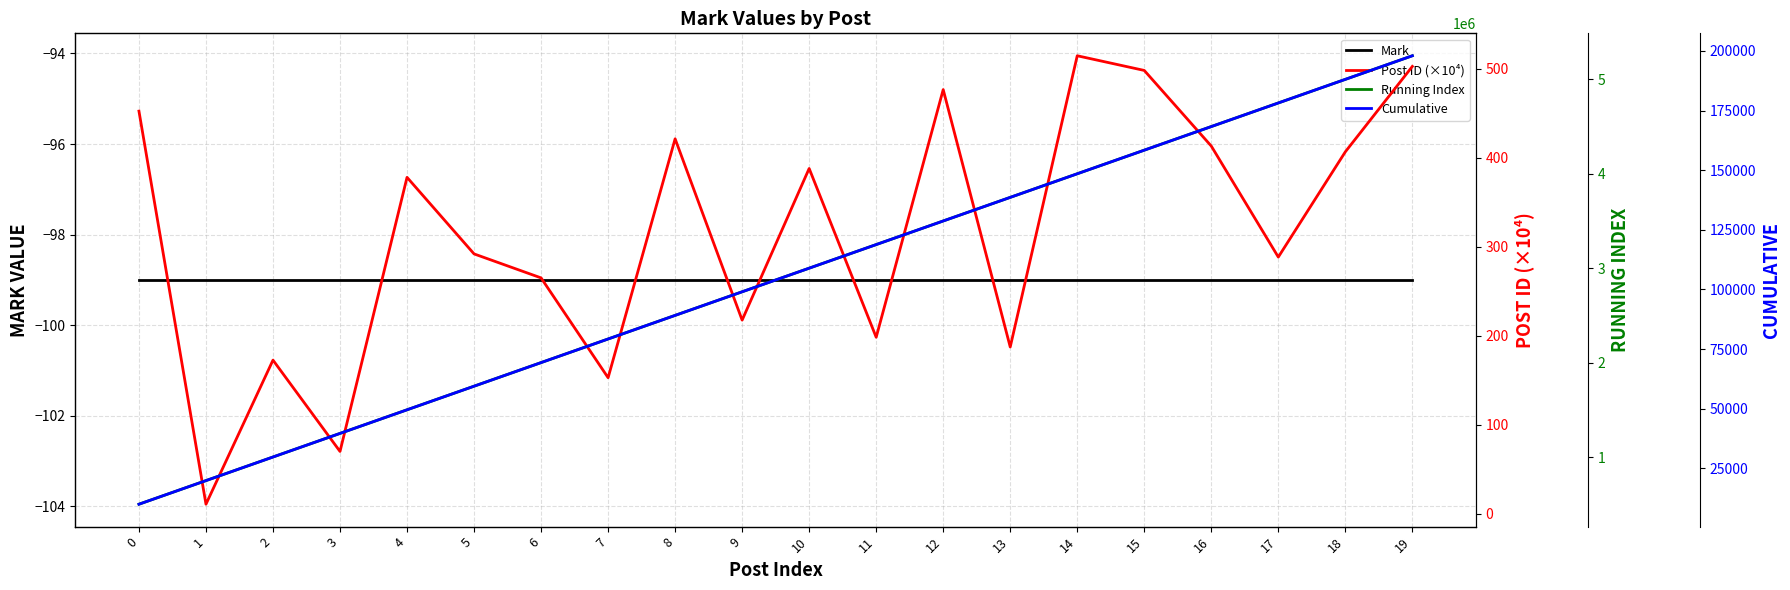

Does the chart display data point markers on the line(s)?

No